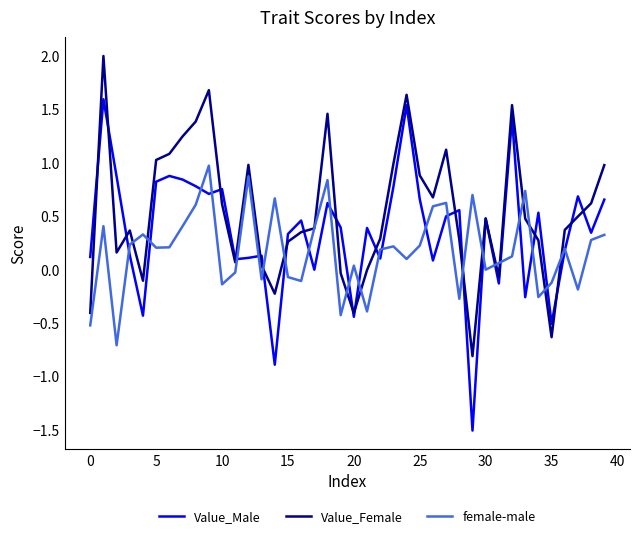

List the series in order of their overall mean, lowest first.

female-male, Value_Male, Value_Female